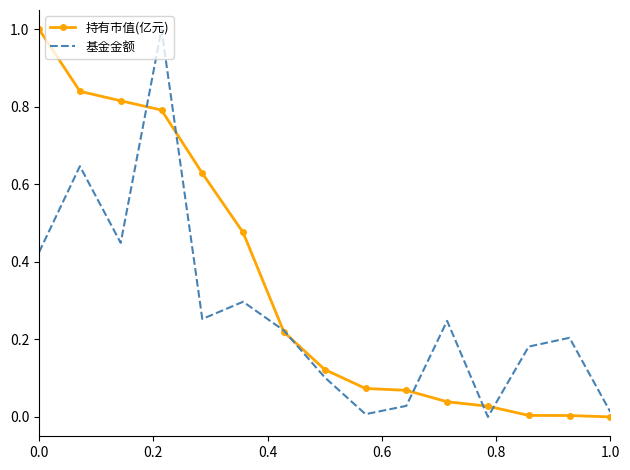

True or false: 持有市值(亿元) has more than 2 points higher than both neighbors.

False